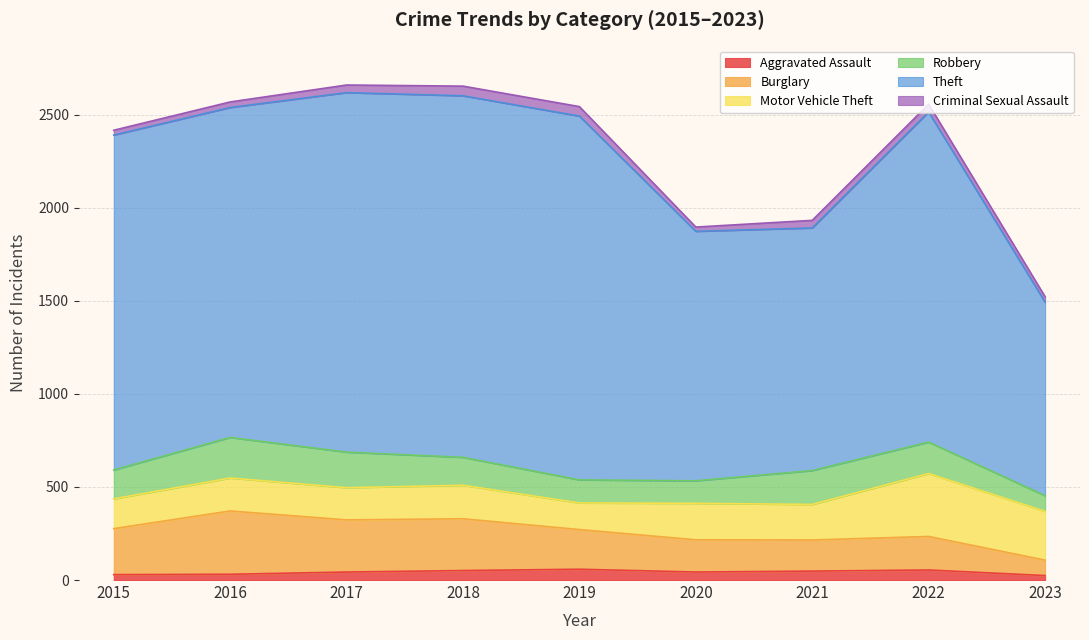

How many data points in Aggravated Assault are above 43?

4